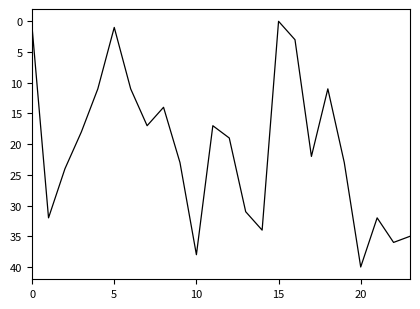

What is the greatest value displayed?

40